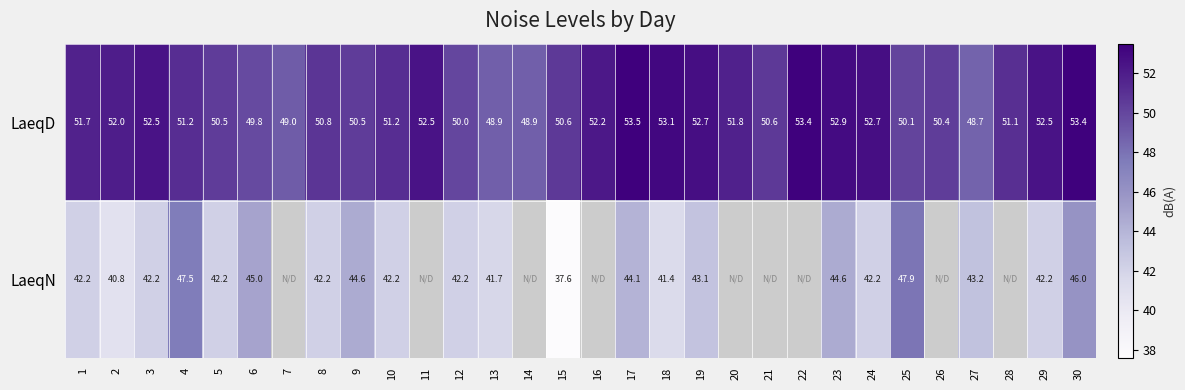

What is the average value of the LaeqD series?

51.3